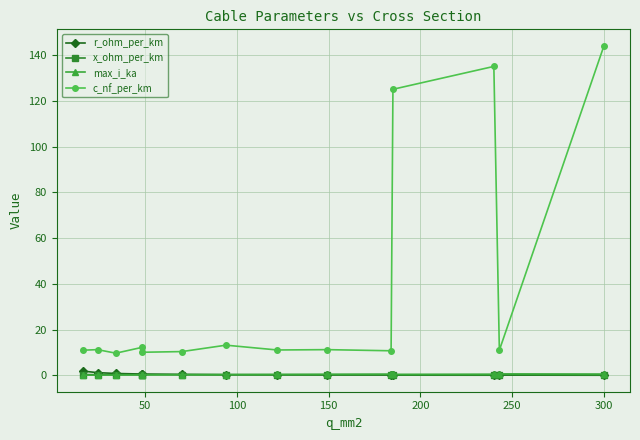

Between 50 and 150, which series saw the biggest shift?

c_nf_per_km